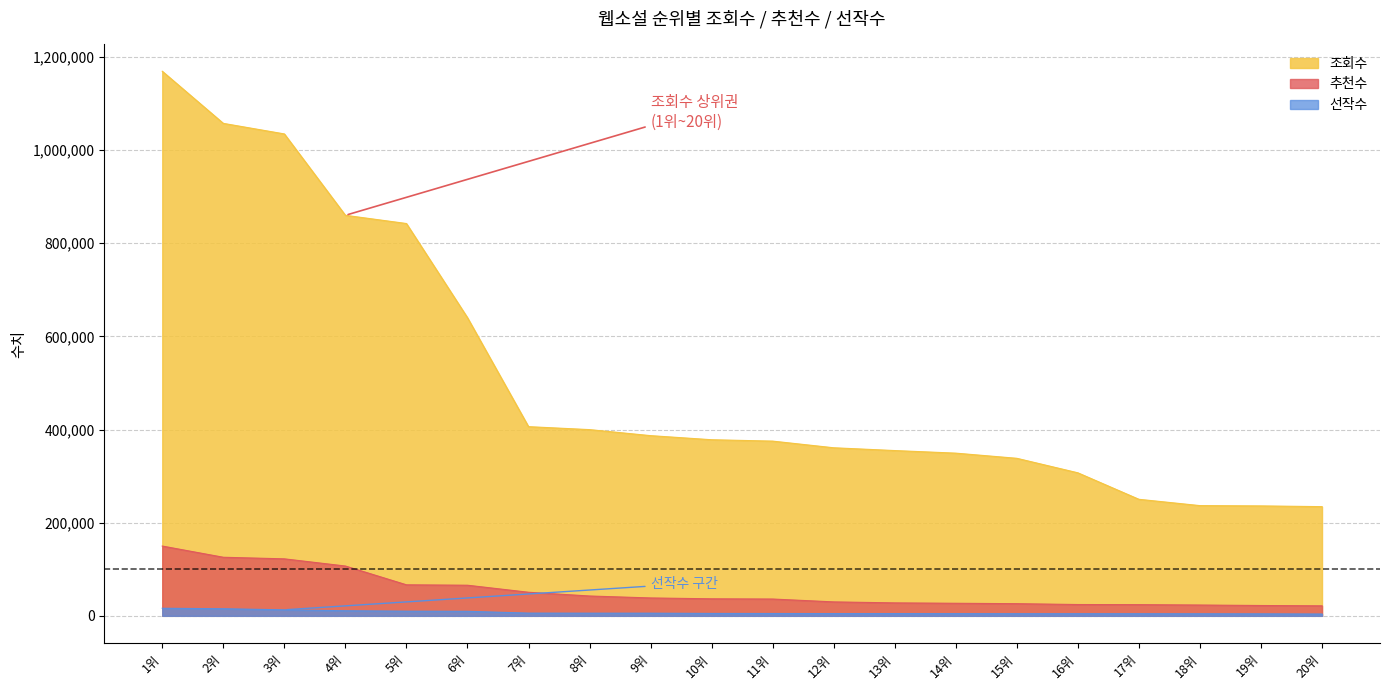

What is the label of the 11th point from the right?

10위